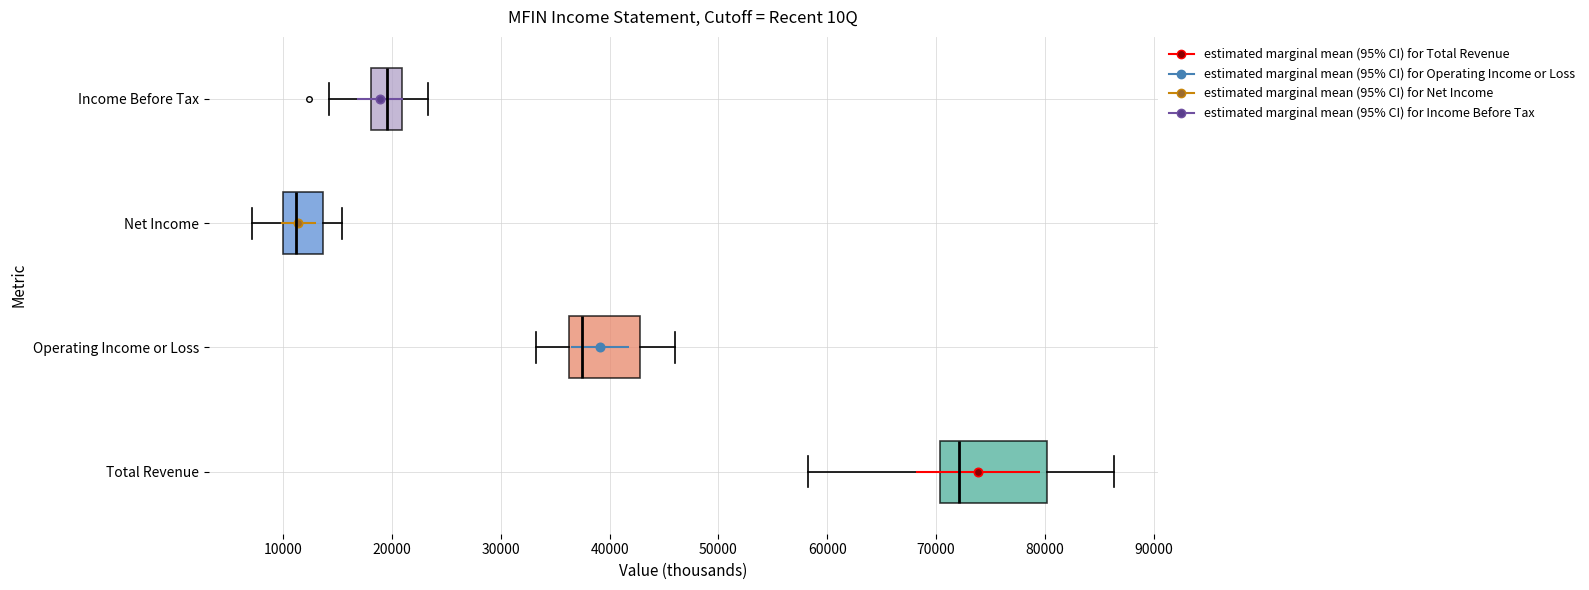

Comparing the boxes themselves (not the whiskers), which one is the widest?

Total Revenue